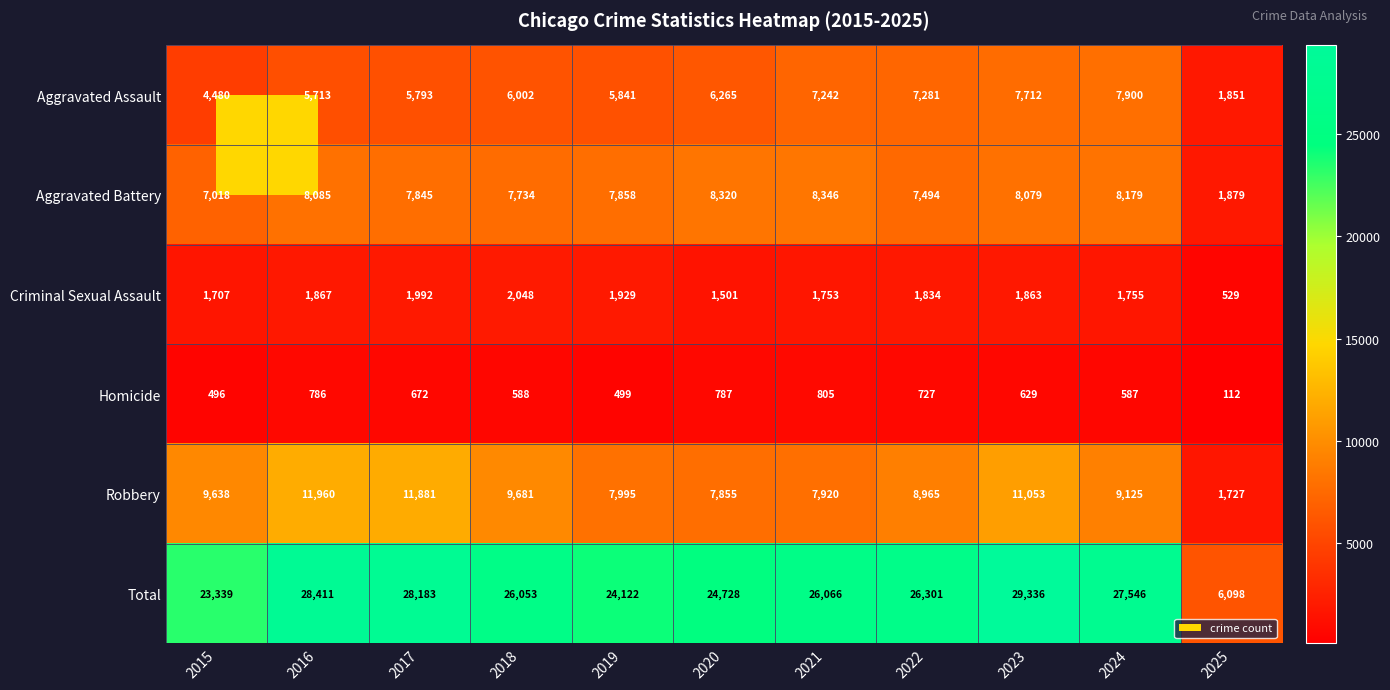

What is the difference between the Homicide values at 2021 and 2019?

306